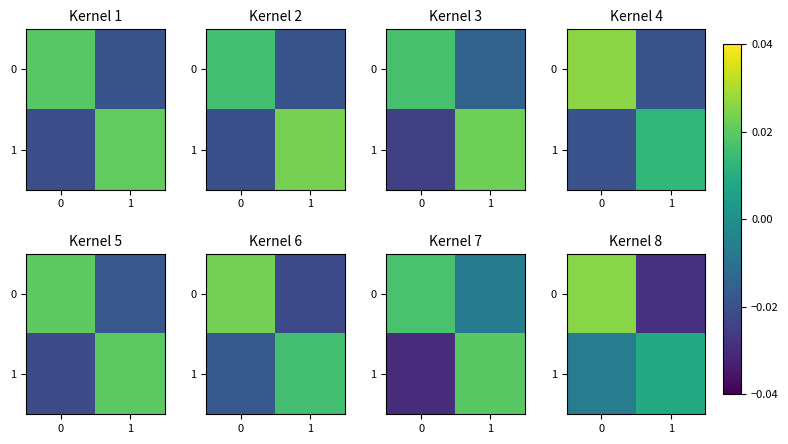

How many positive values does the 1 series have?

1